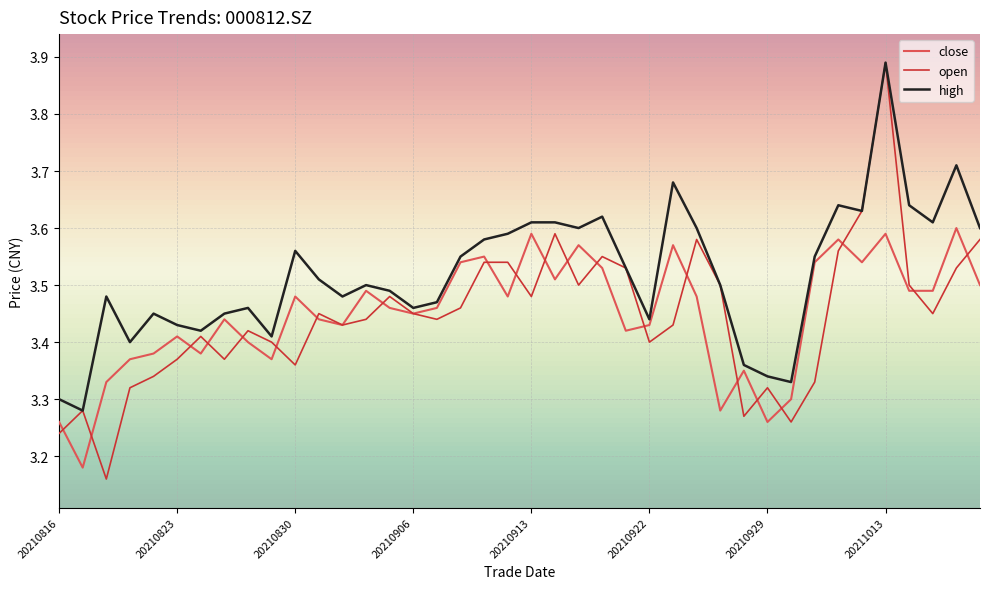

Which series has the largest total across all categories?

high